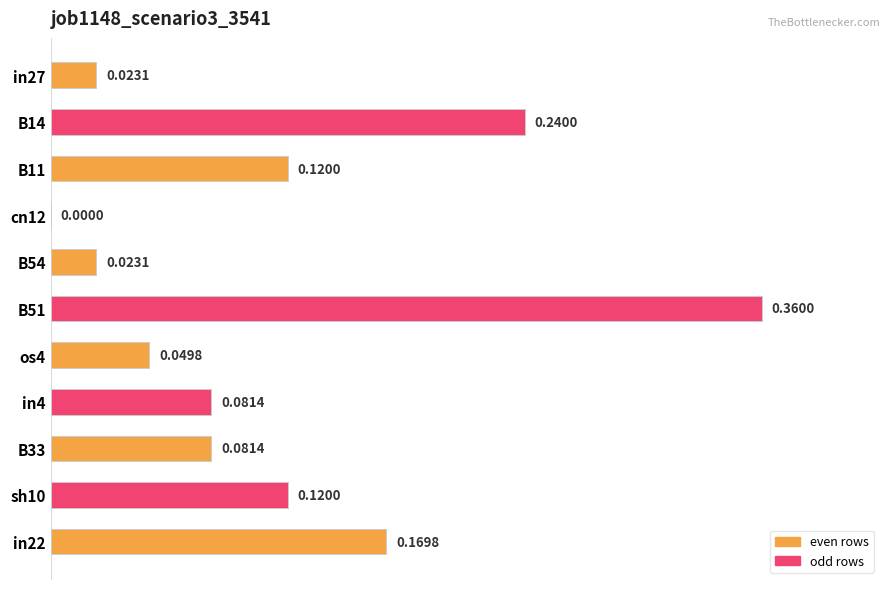

What is the sum of the values at in22 and B51?

0.5